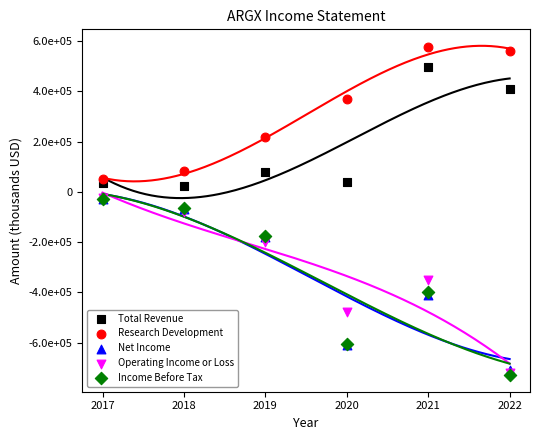

What are all the series names shown in the legend?

Total Revenue, Research Development, Net Income, Operating Income or Loss, Income Before Tax